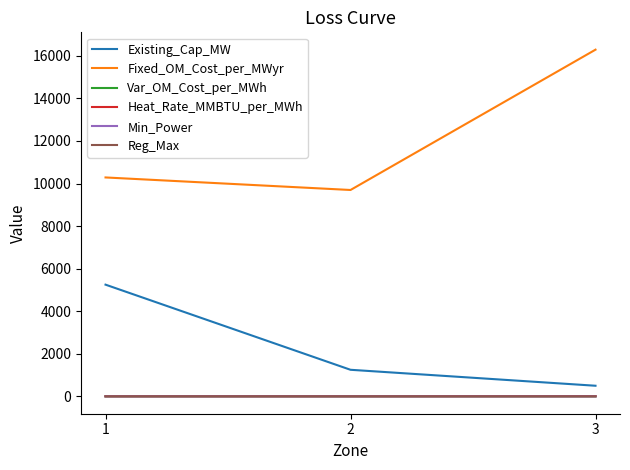

Is the value of Existing_Cap_MW at 3 greater than the value of Fixed_OM_Cost_per_MWyr at 3?

No